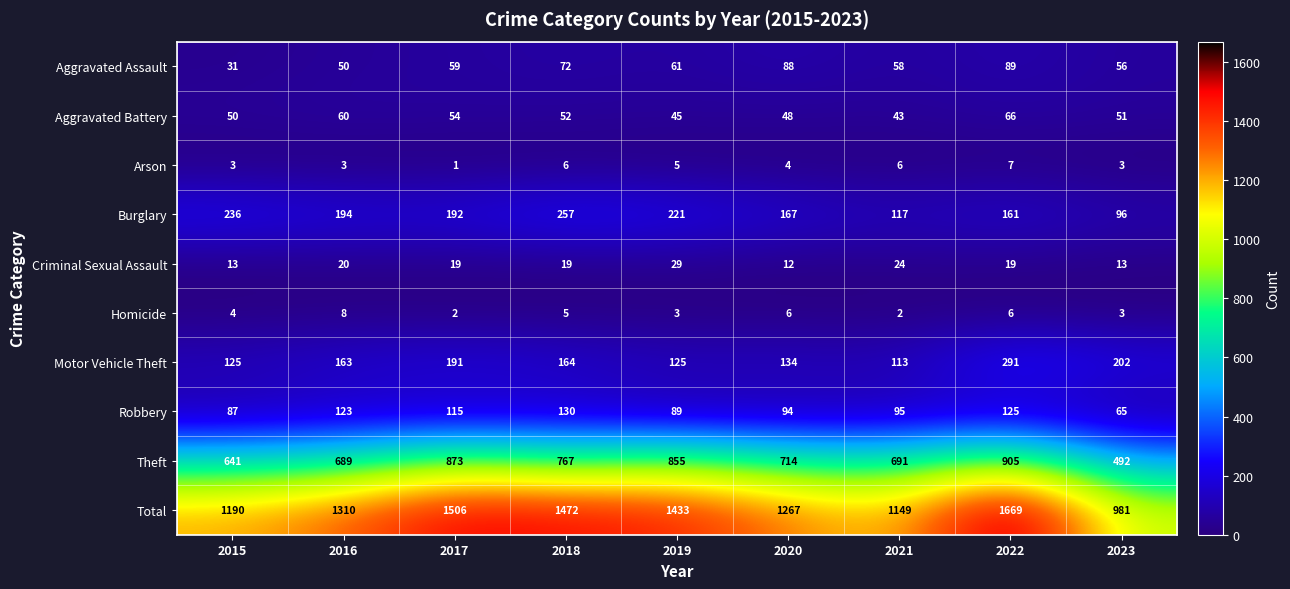

At which label is Motor Vehicle Theft closest to 202?

2023